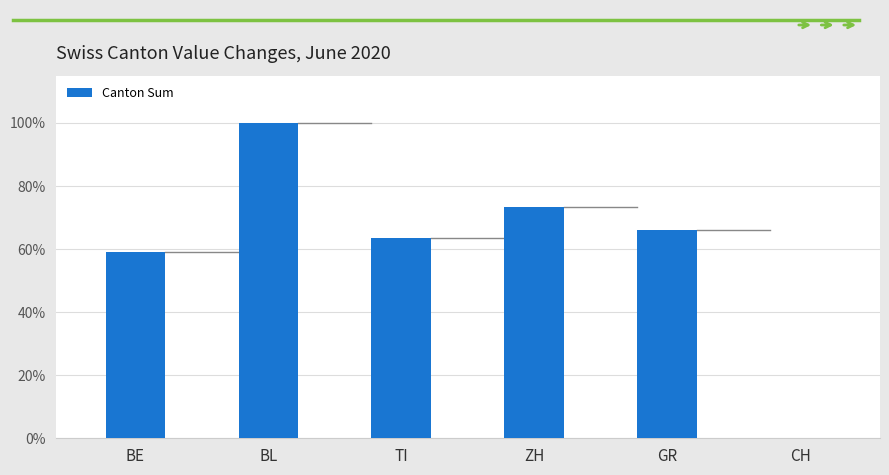

How many values exceed 66?

3